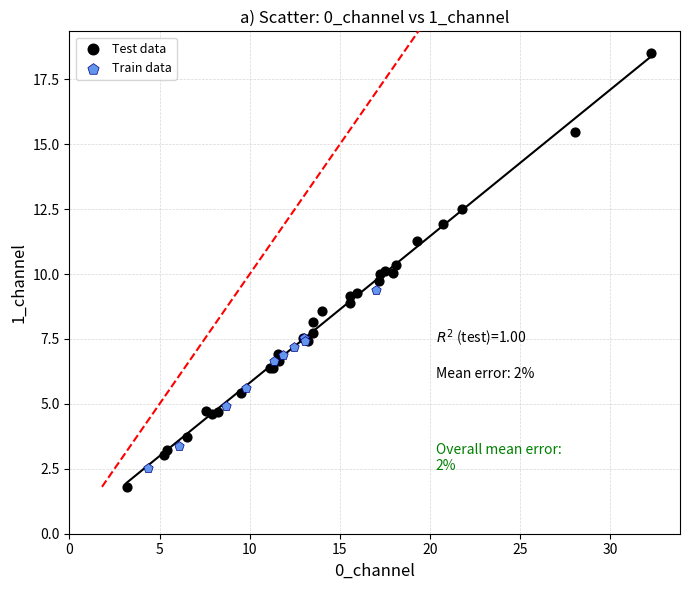

Which series has the widest spread of Y values?

Test data